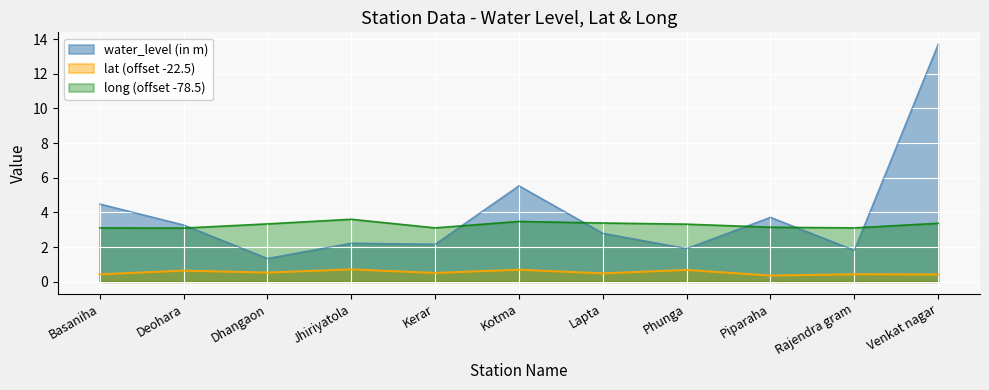

Rank the categories by lat value from highest to lowest.

Jhiriyatola, Kotma, Phunga, Deohara, Dhangaon, Kerar, Lapta, Rajendra gram, Basaniha, Venkat nagar, Piparaha